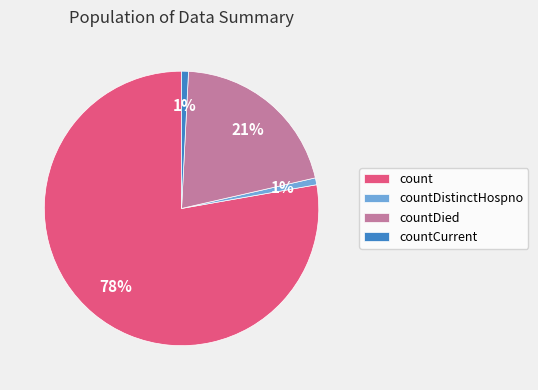

Combined, do count and countDistinctHospno account for over 50%?

Yes